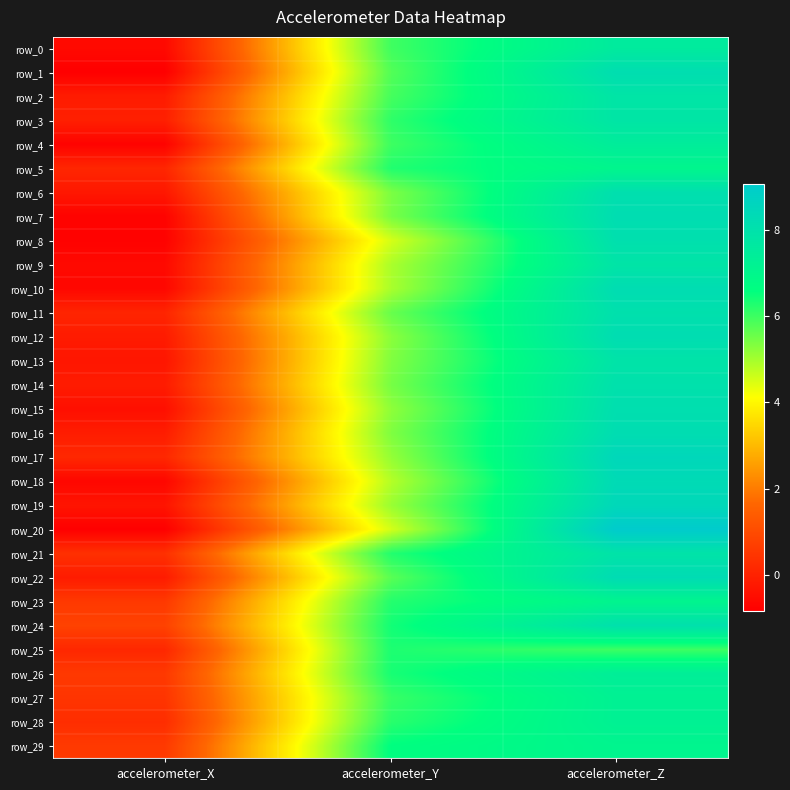

The value of row_0 at accelerometer_Z is 13.4. True or false?

False